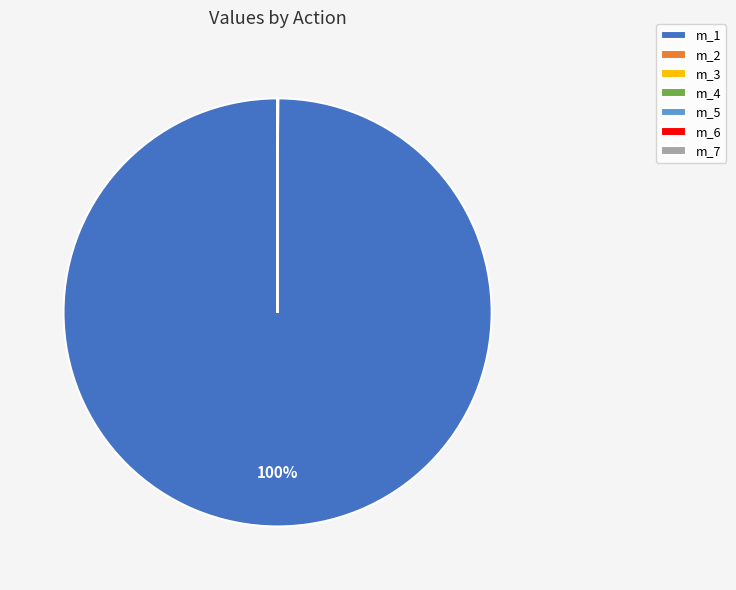

The m_1 slice represents 100% of the pie. True or false?

True